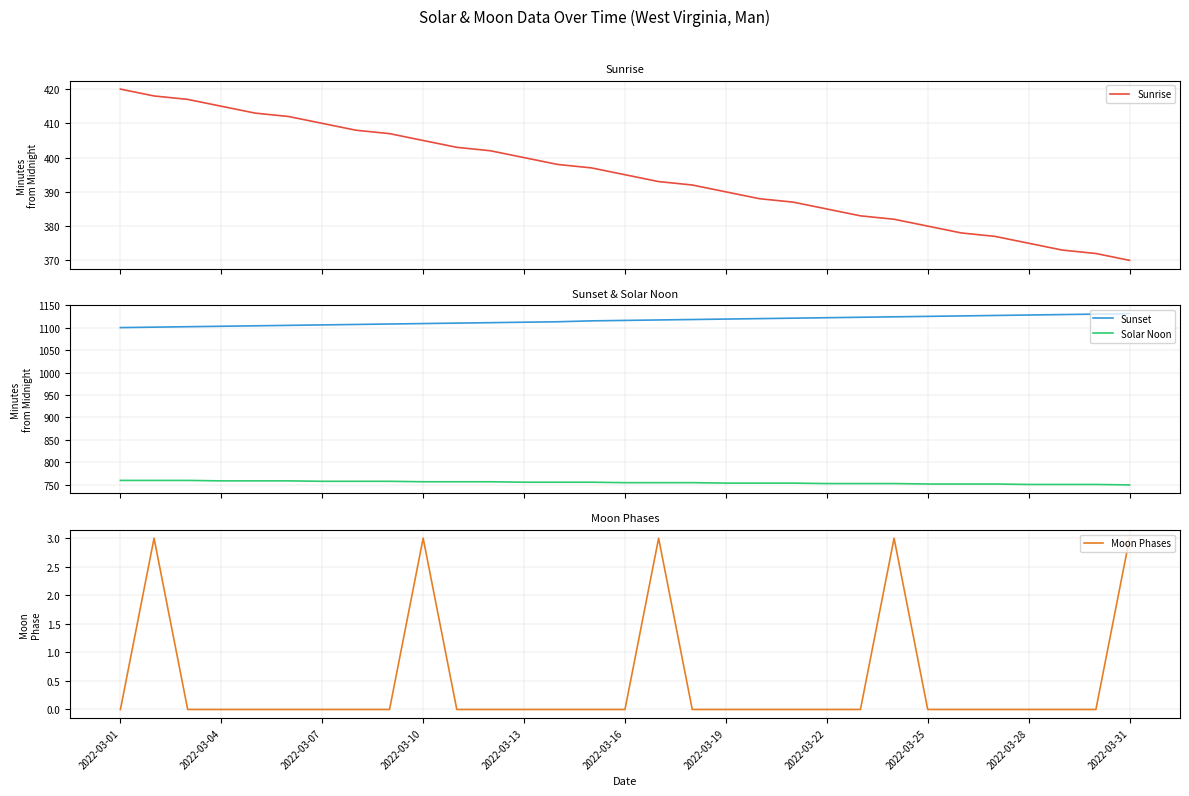

How many values in the Sunrise series exceed 395?

15